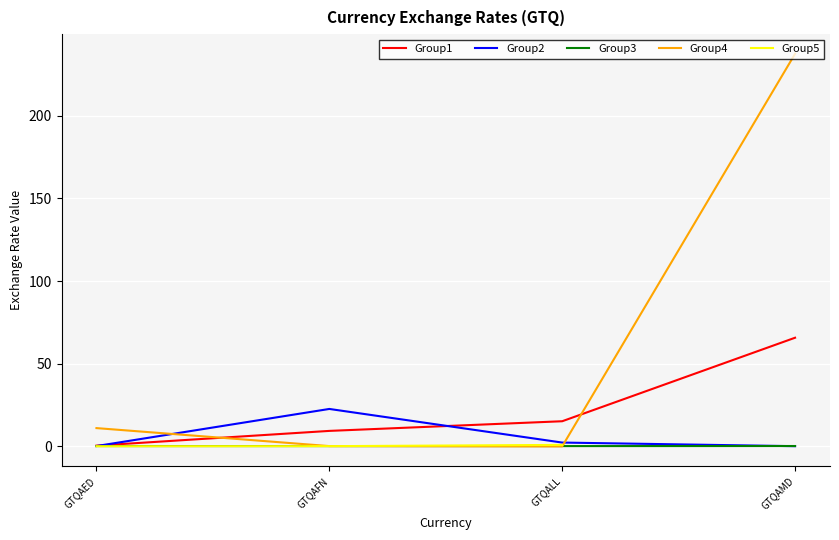

Is this an area chart (filled region under the line)?

No